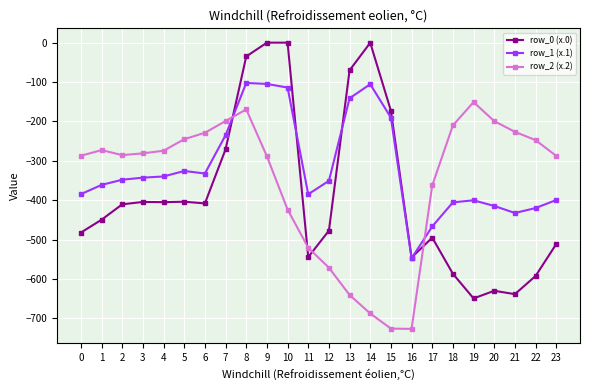

Between which two adjacent categories do row_1 (x.1) and row_2 (x.2) first intersect?

7 and 8